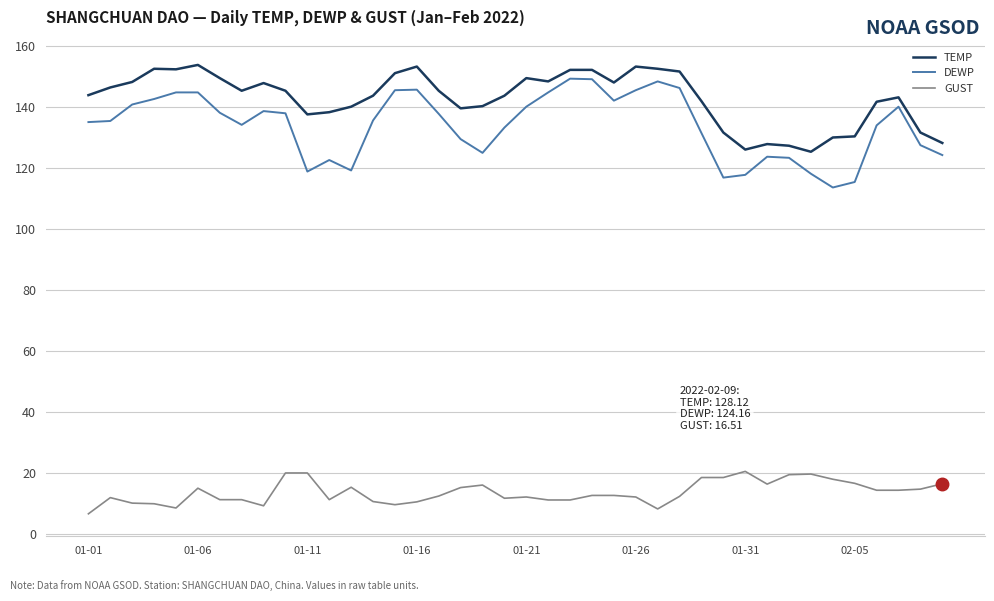

List the series in order of their peak value, lowest first.

GUST, DEWP, TEMP